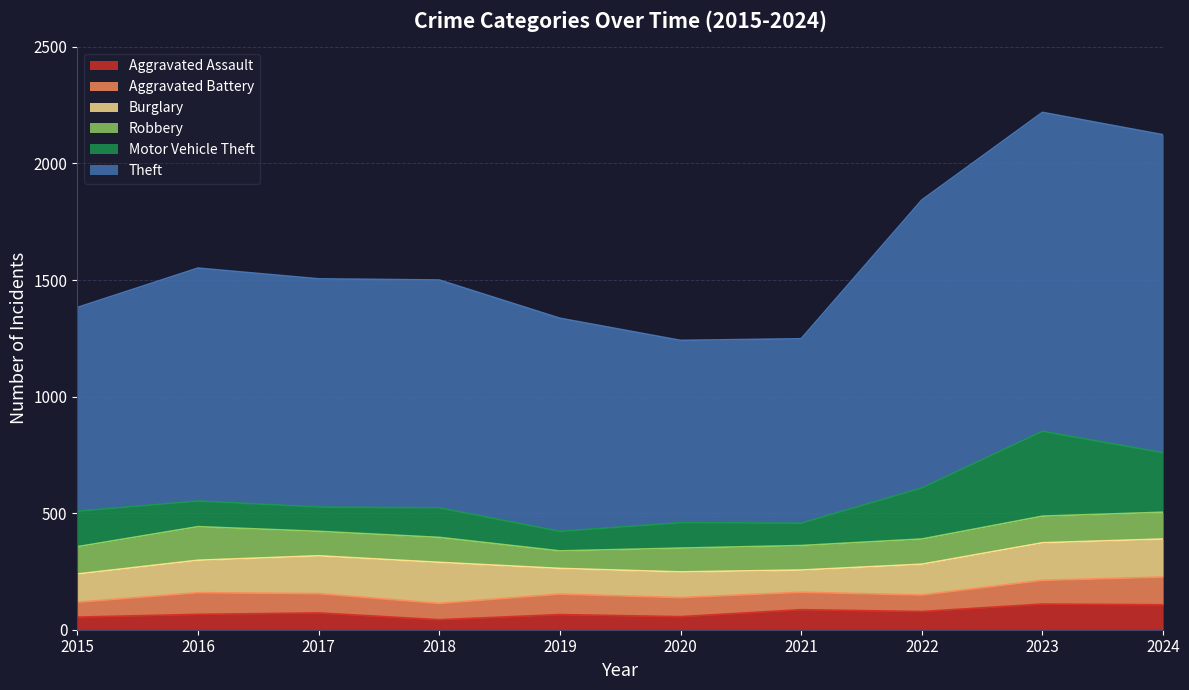

Where is the first local minimum for Motor Vehicle Theft?

2017